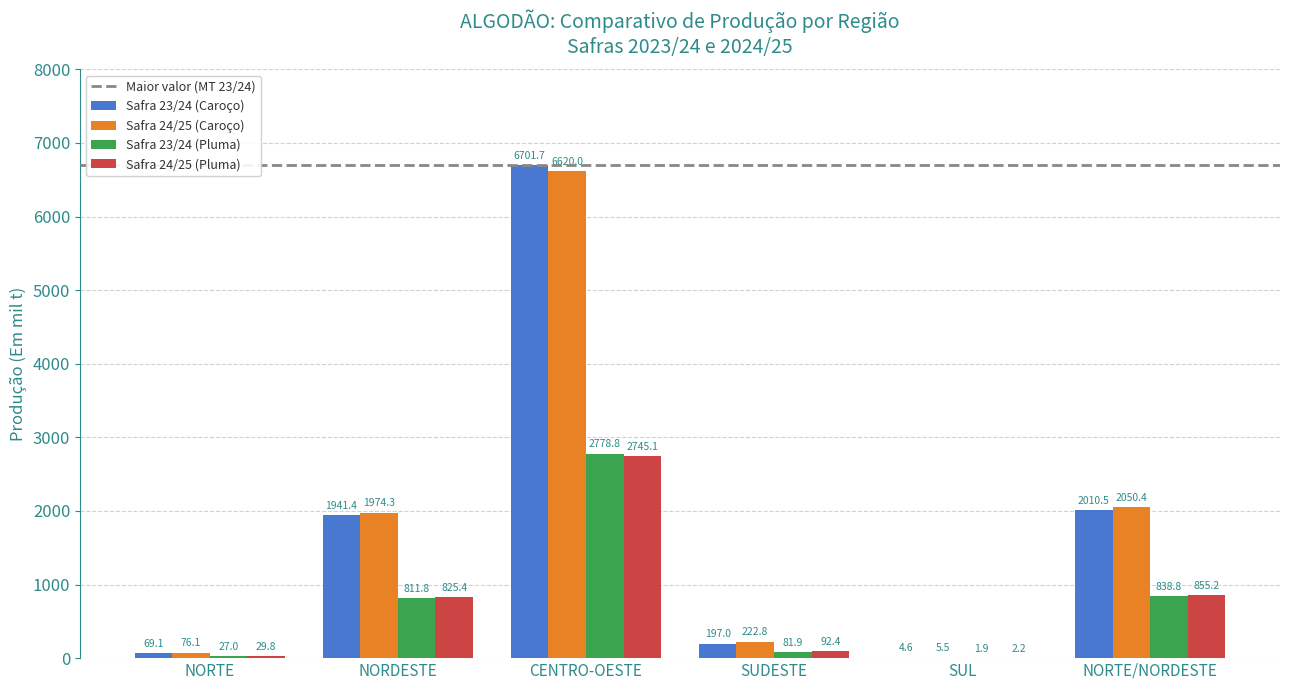

Where is Safra 23/24 (Caroço) nearest to the value 3353?

NORTE/NORDESTE